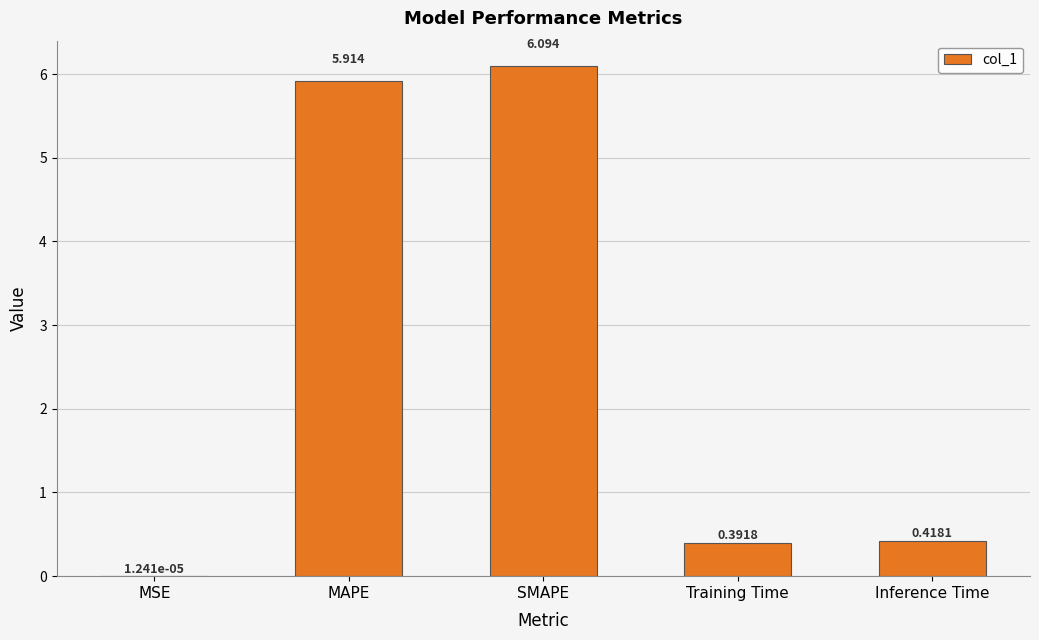

Which has a higher value, SMAPE or Training Time?

SMAPE